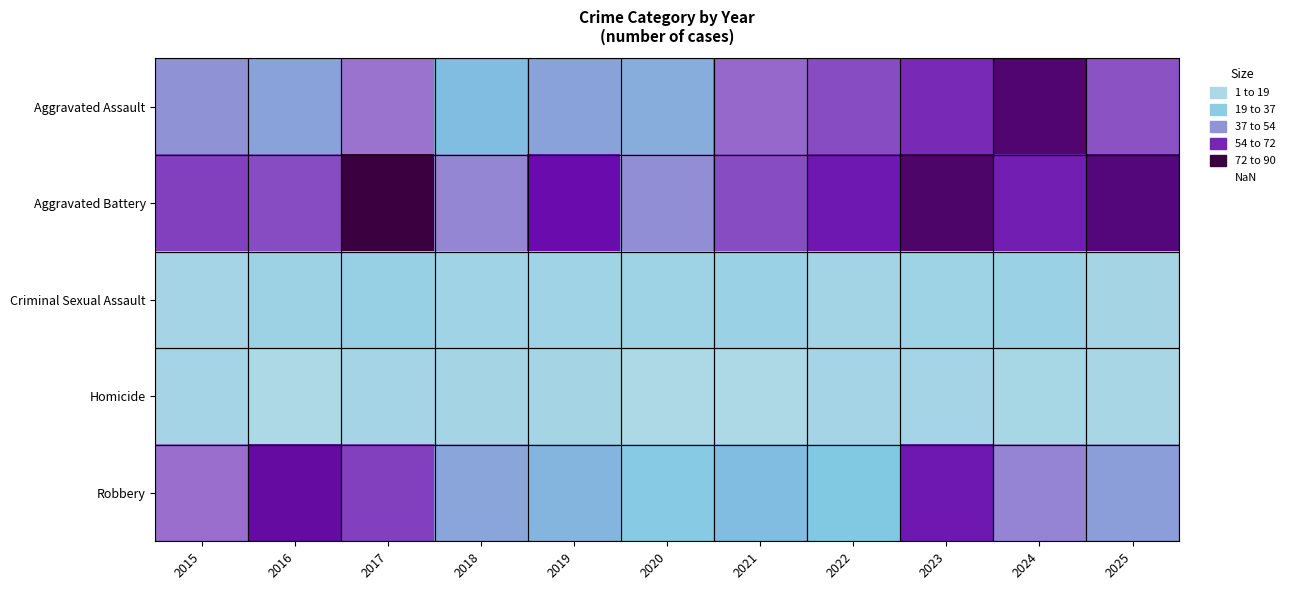

At how many categories does at least one series exceed 10?

11